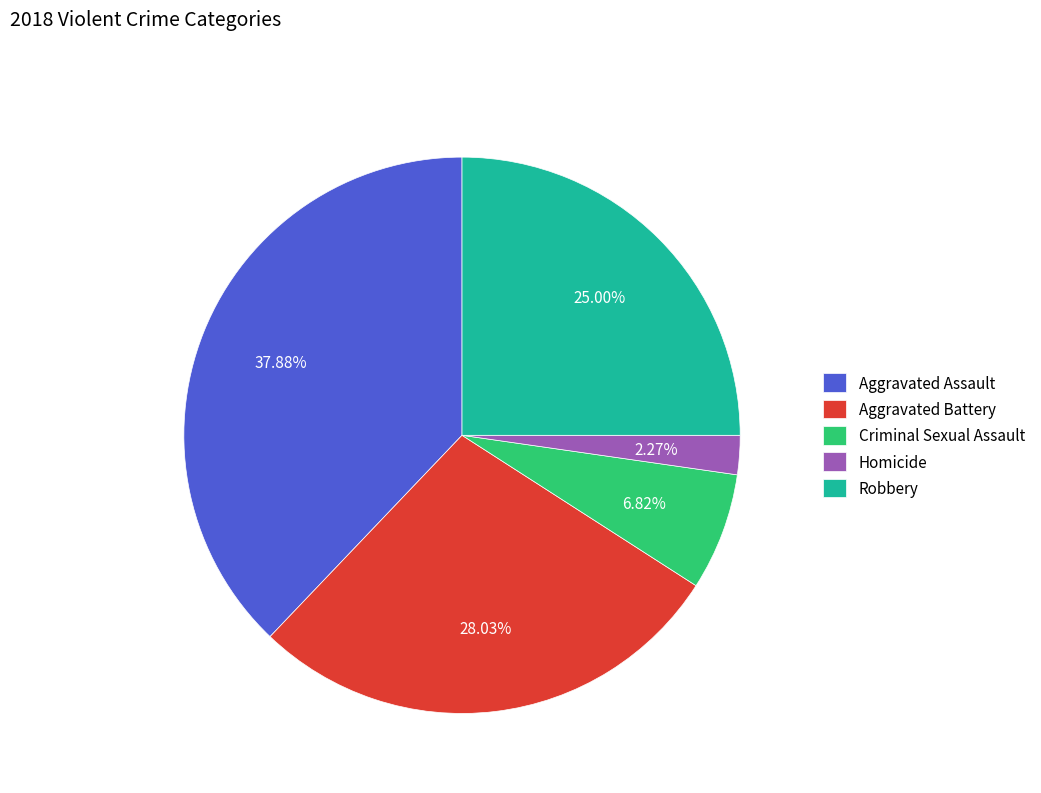

Is it true that Criminal Sexual Assault is 7% of the pie?

True